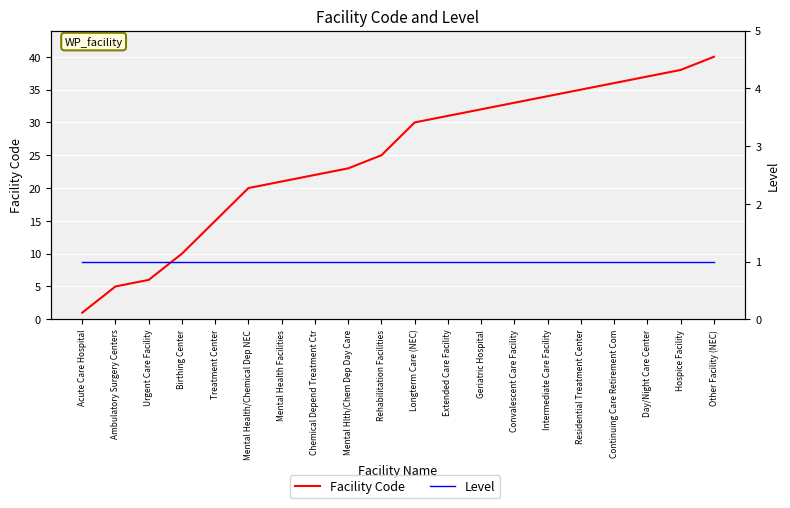

What is the total value across all series at Ambulatory Surgery Centers?

6